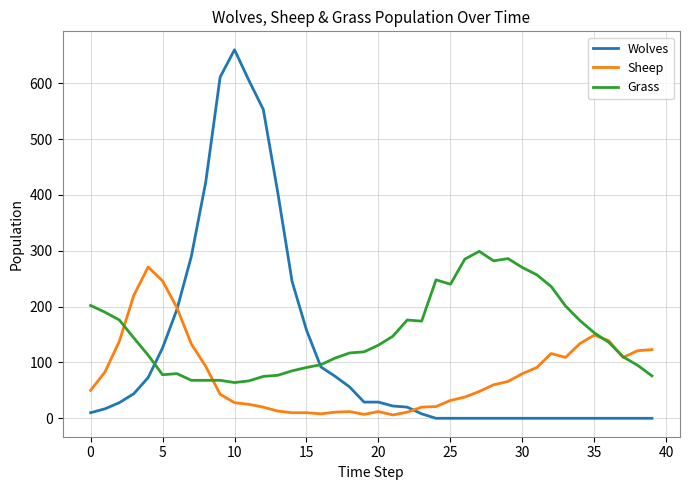

Rank the series by their average value, from highest to lowest.

Grass, Wolves, Sheep